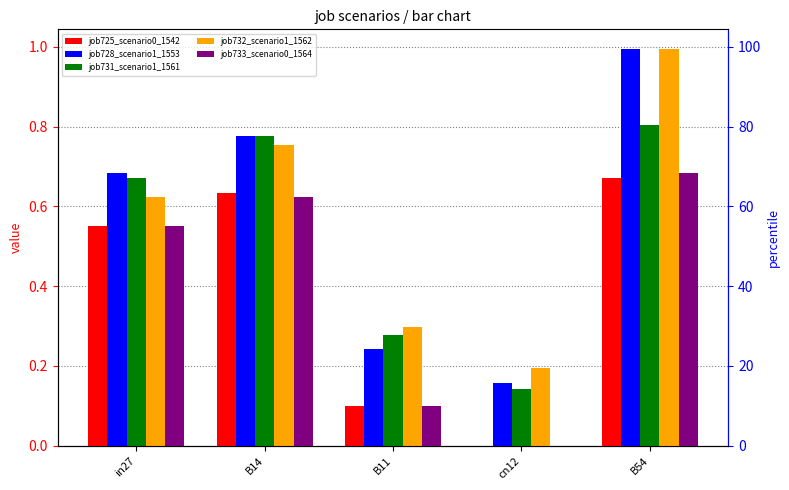

The value of job725_scenario0_1542 at B11 is 0.1. True or false?

True